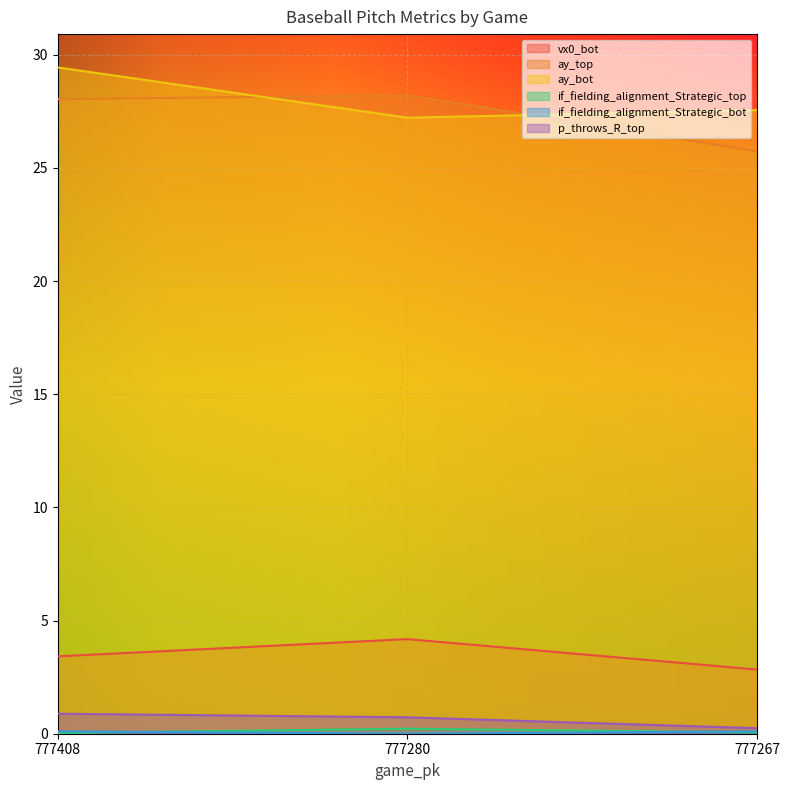

Which series has the largest total across all categories?

ay_bot